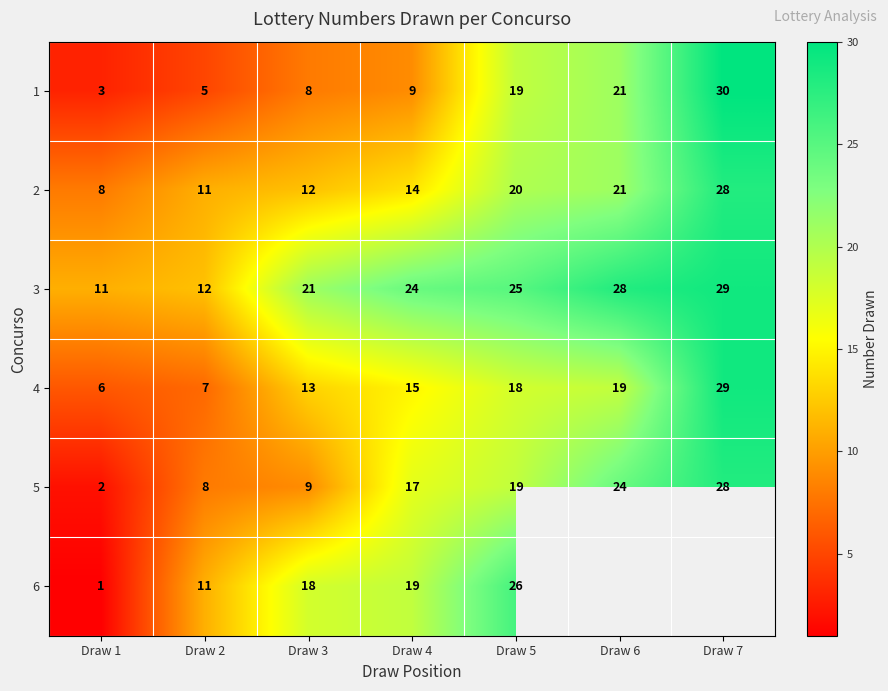

What is the difference between the maximum and minimum values in the 4 series?

23